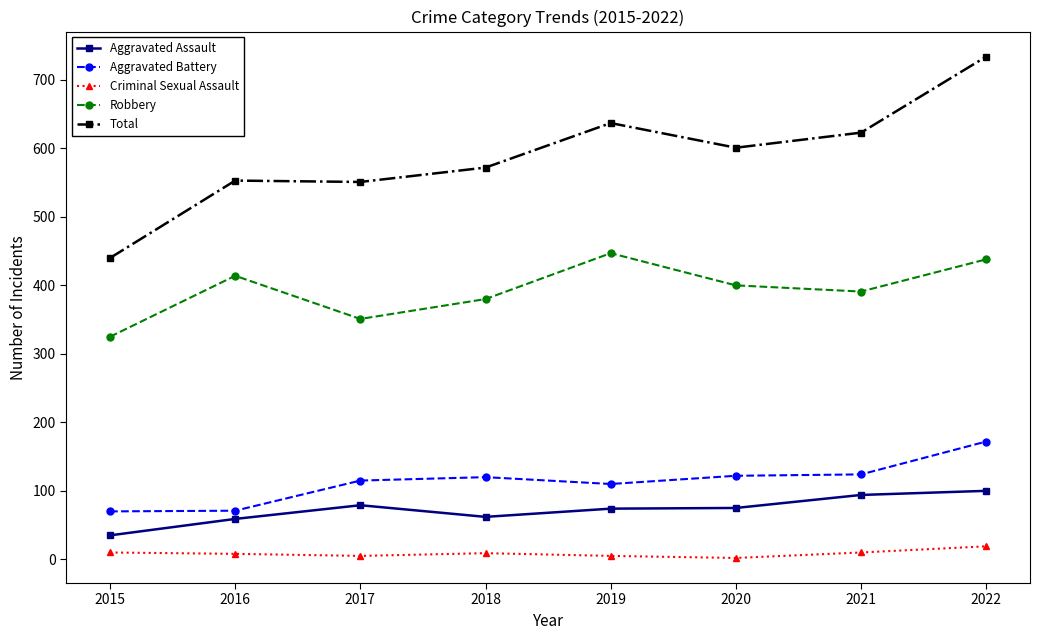

True or false: Aggravated Assault and Total intersect in this chart.

False